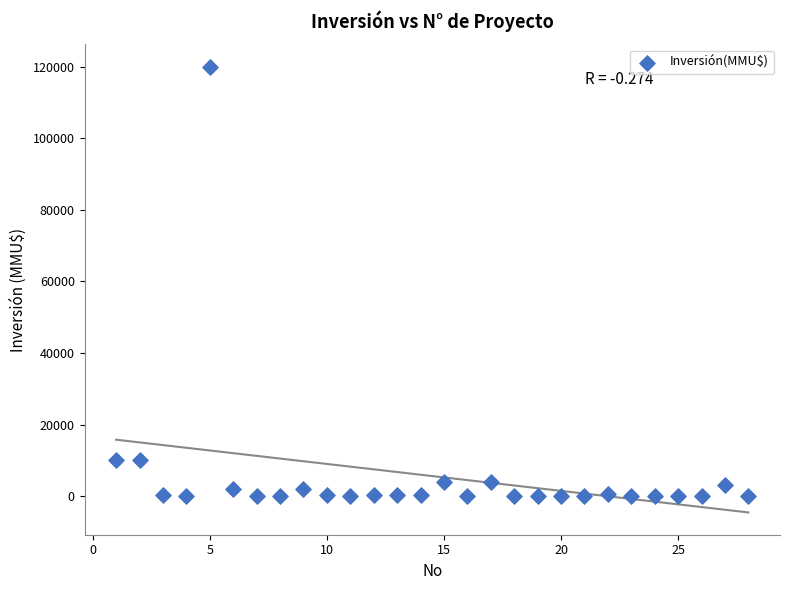

What is the range of X values (max minus min)?

27